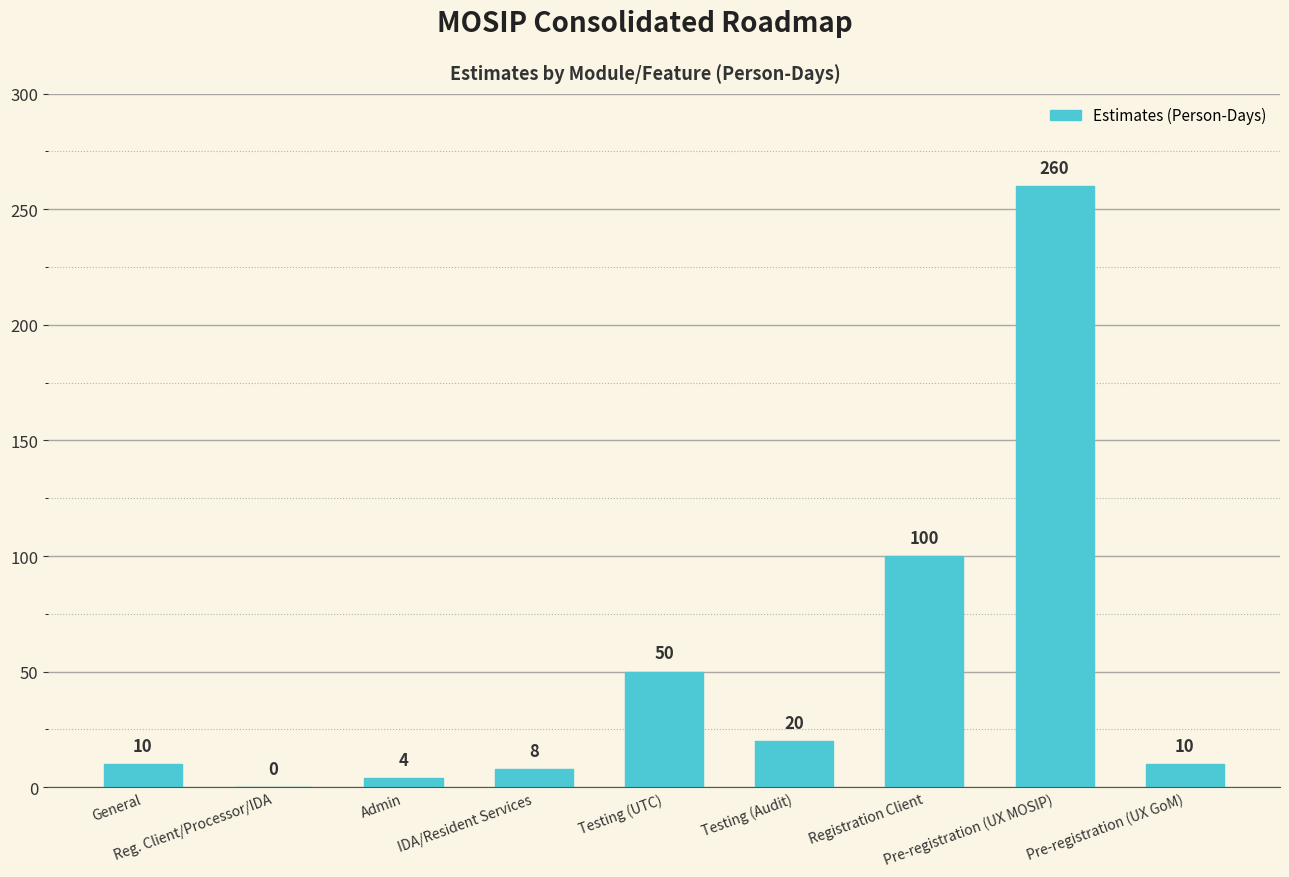

What is the average value?

51